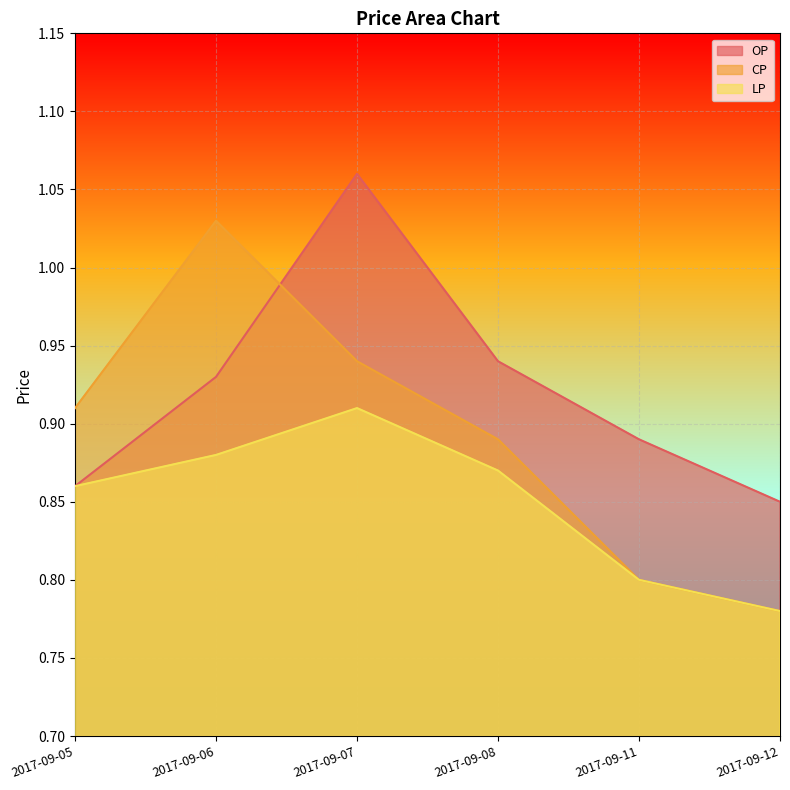

How many distinct data groups are displayed?

3